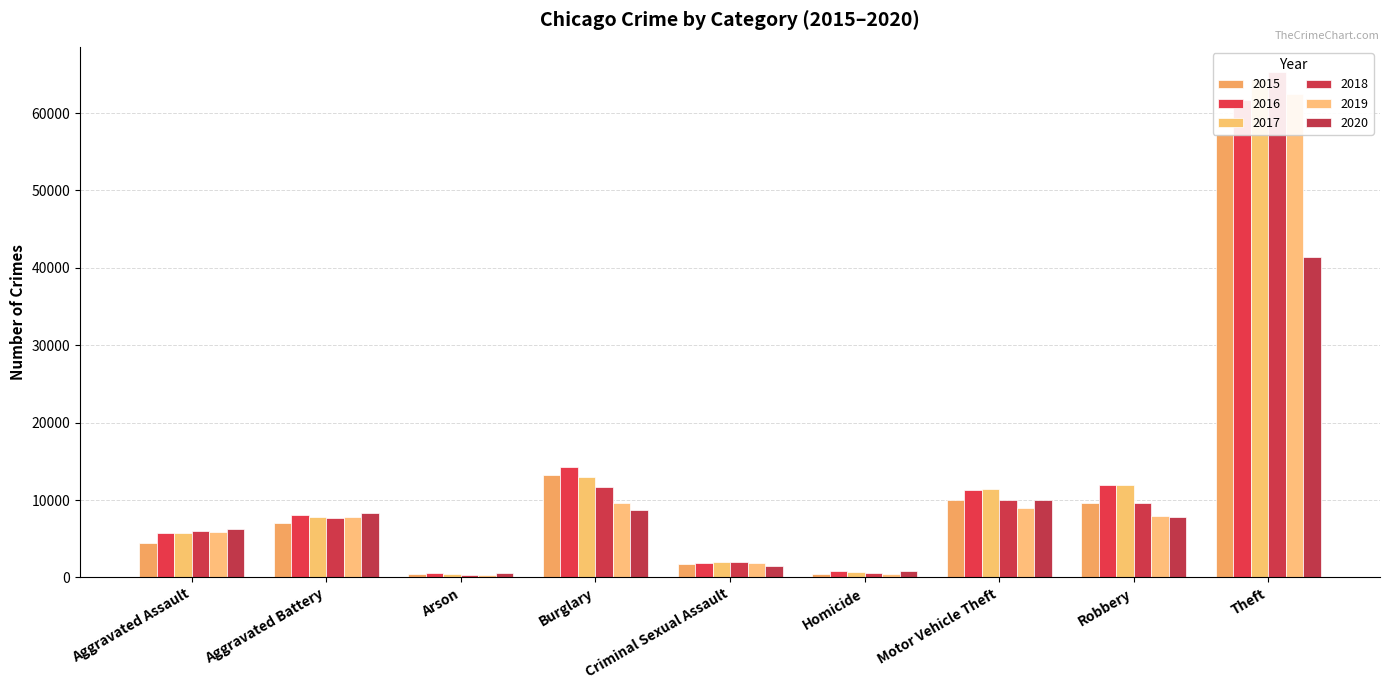

The 2015 series shows 14836 at Robbery. True or false?

False